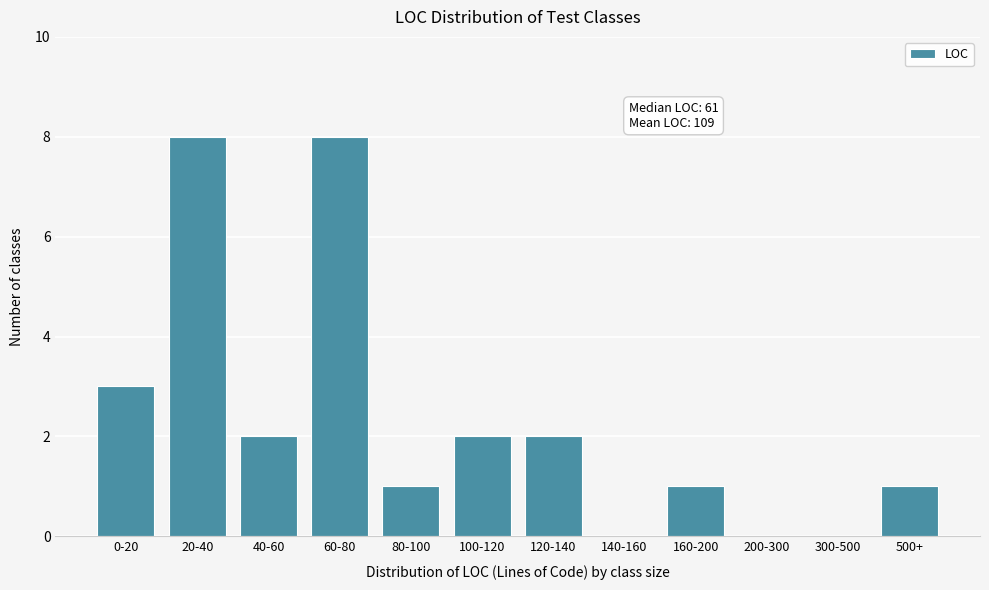

Reading left to right, list all the values displayed in this chart.

0-20=3	20-40=8	40-60=2	60-80=8	80-100=1	100-120=2	120-140=2	140-160=0	160-200=1	200-300=0	300-500=0	500+=1